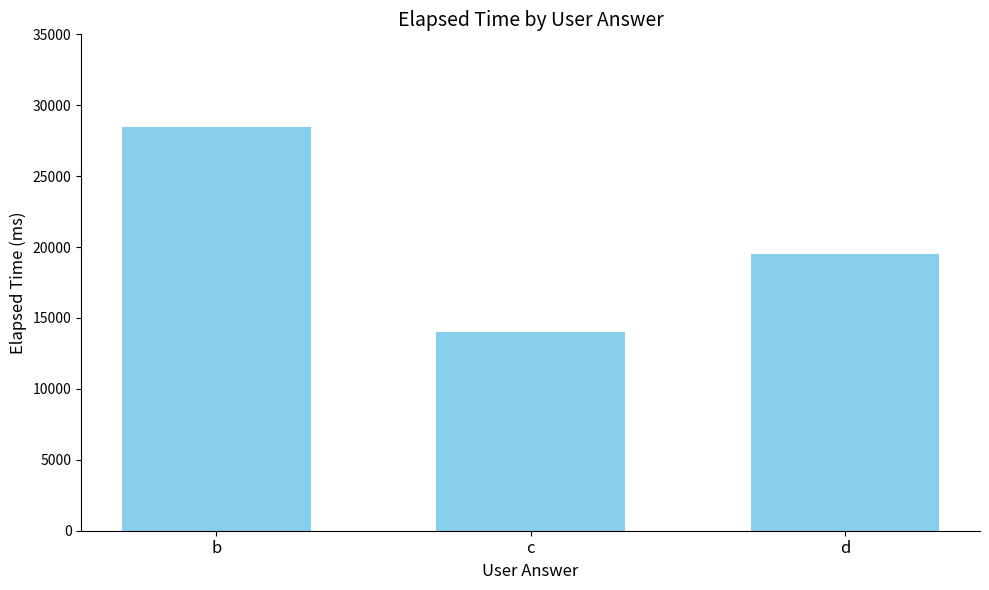

List the labels in order of value, smallest first.

c, d, b